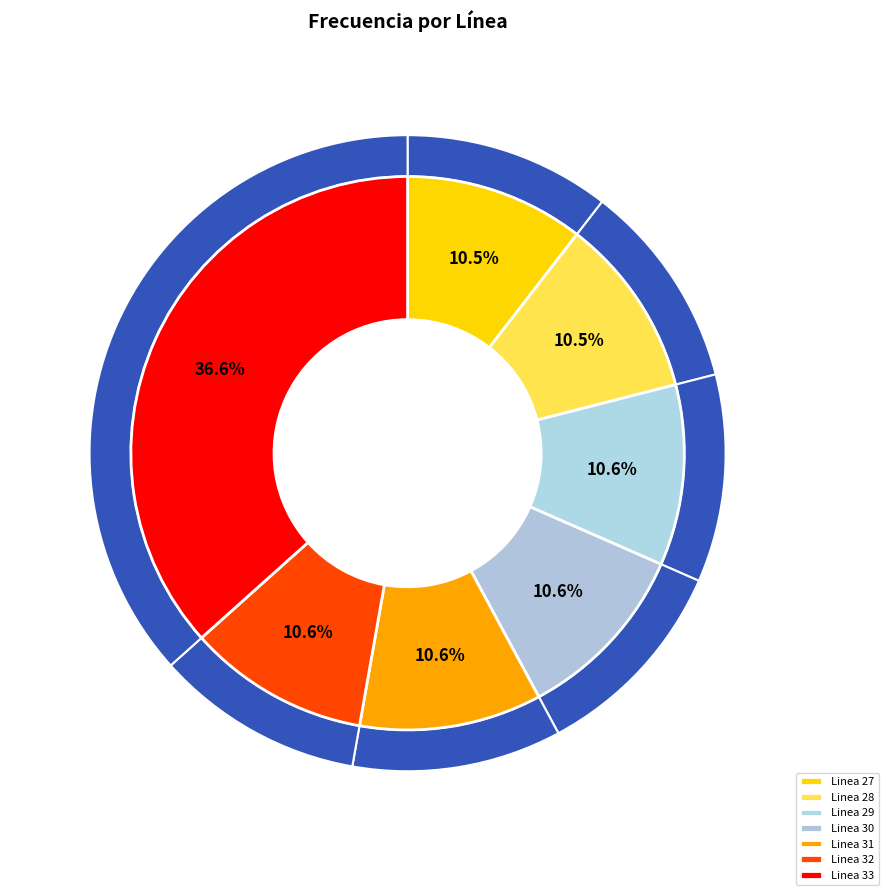

The Linea 27 slice represents 1% of the pie. True or false?

False